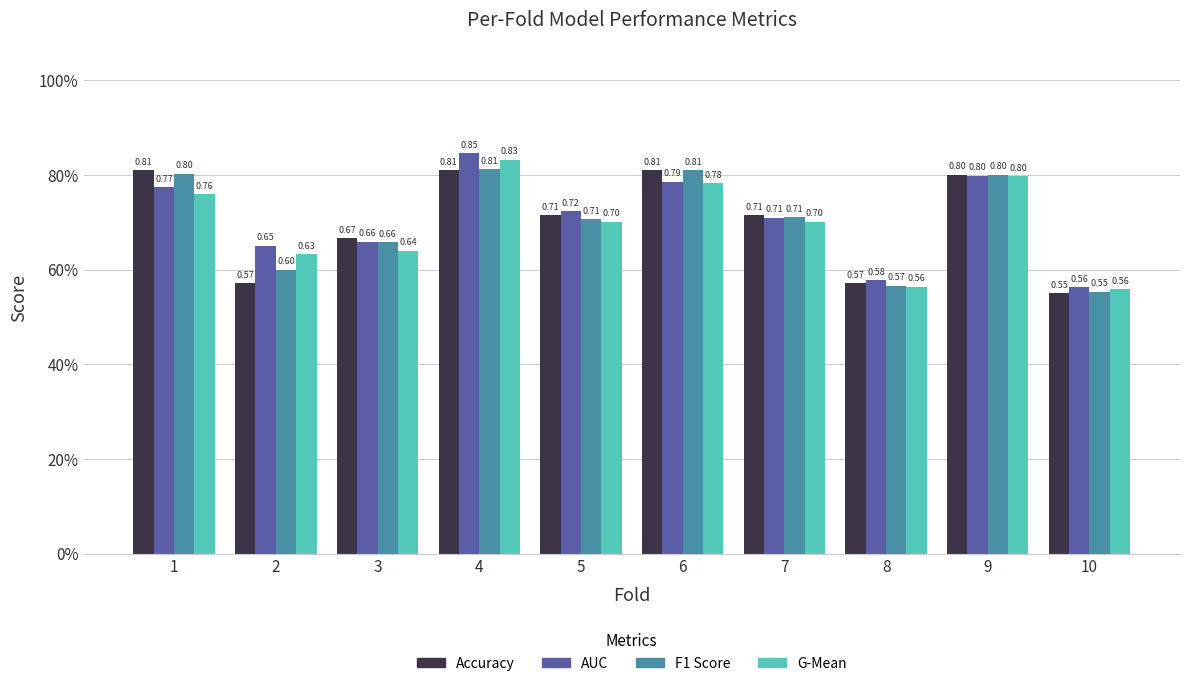

What is the value of the G-Mean bar at the 1st from the left?

0.8